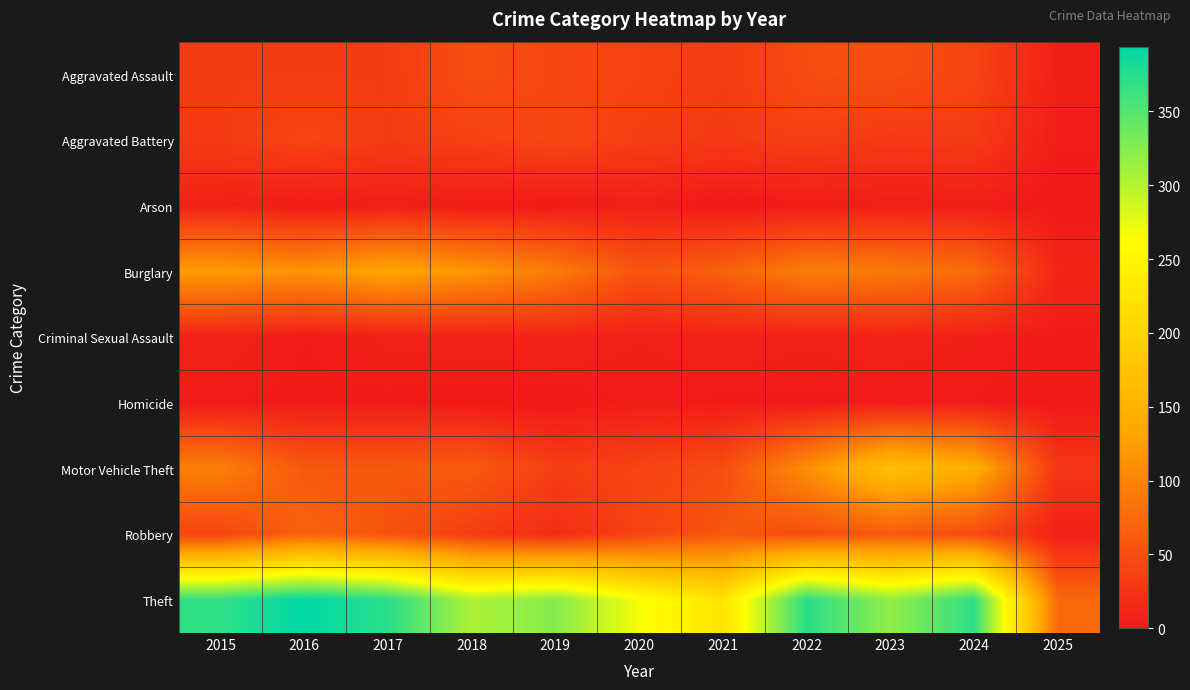

Between 2022 and 2018, which is larger?

2018